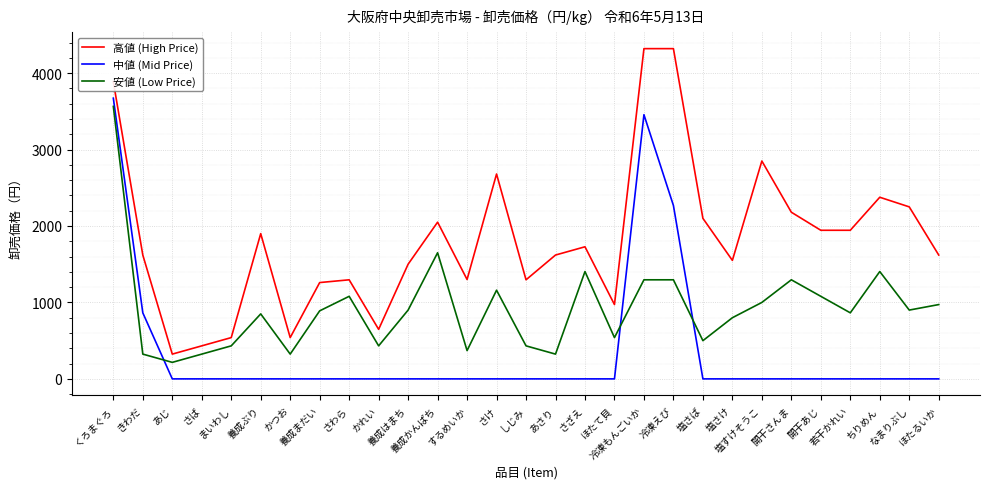

Which series has the largest total across all categories?

高値 (High Price)